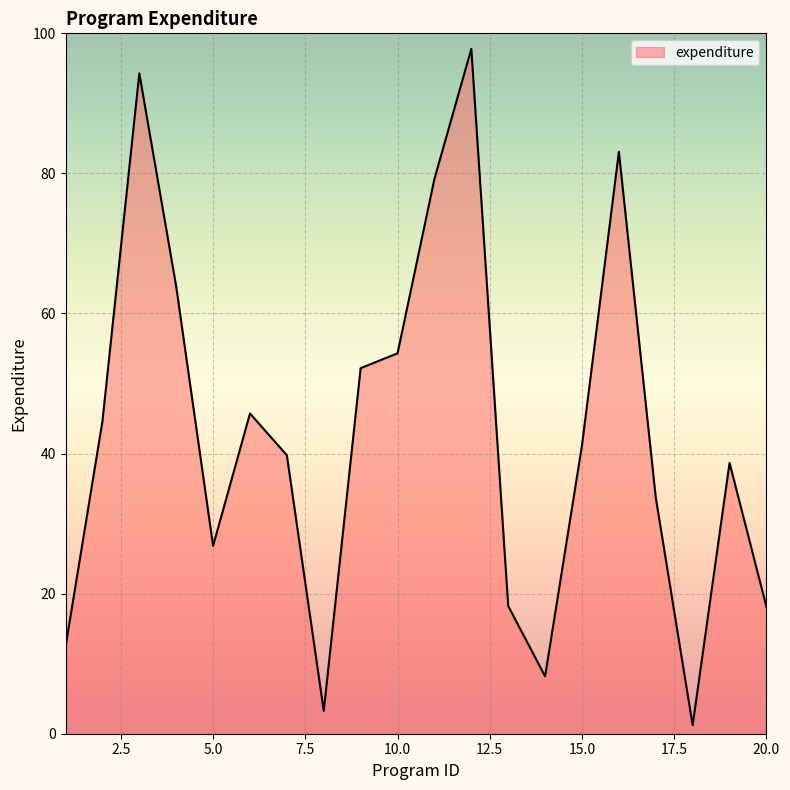

What is the maximum value shown in the chart?

97.8